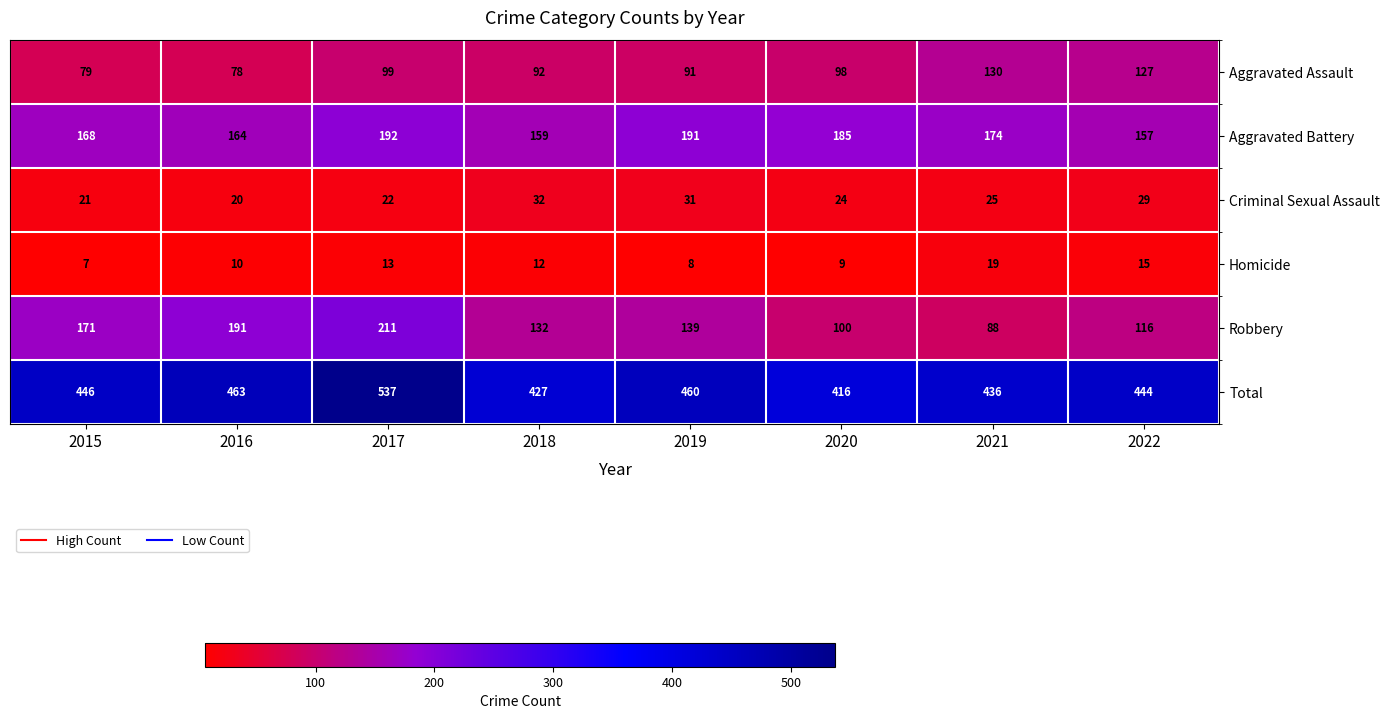

What is the sum of the Total values at 2016 and 2021?

899